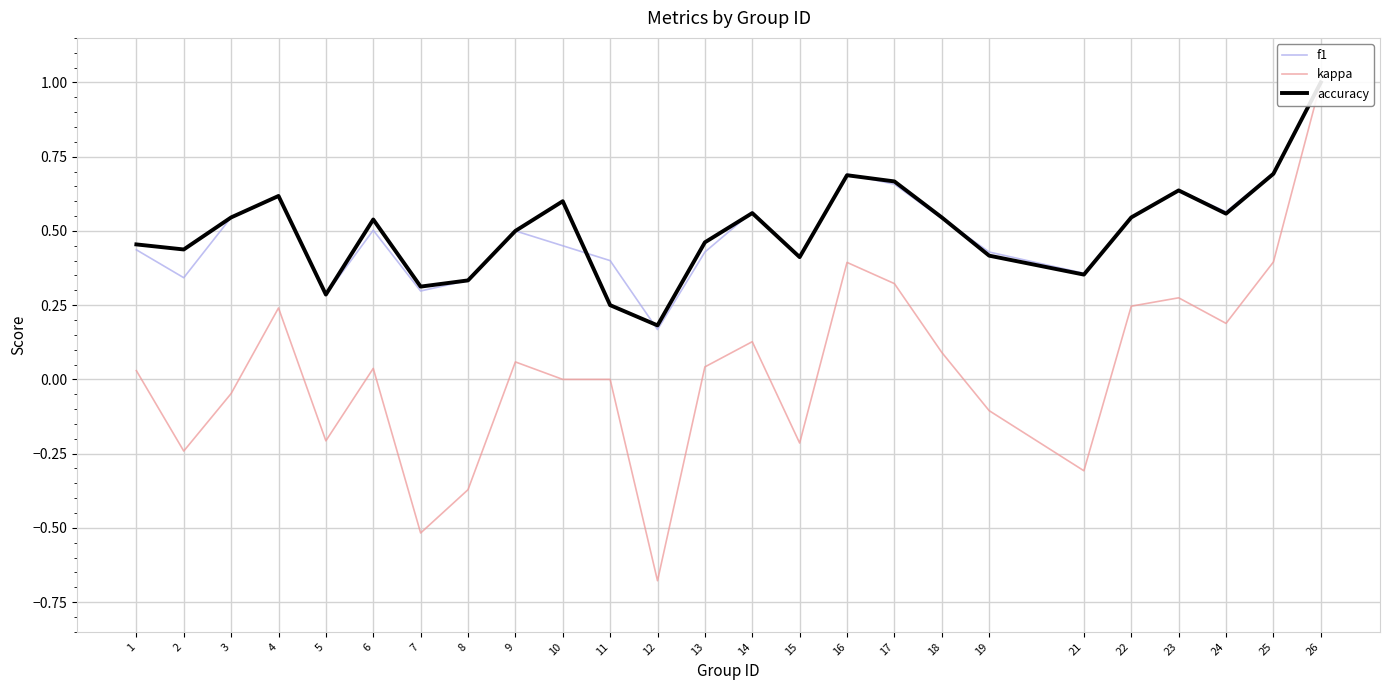

Between 15 and 3, which is larger?

3